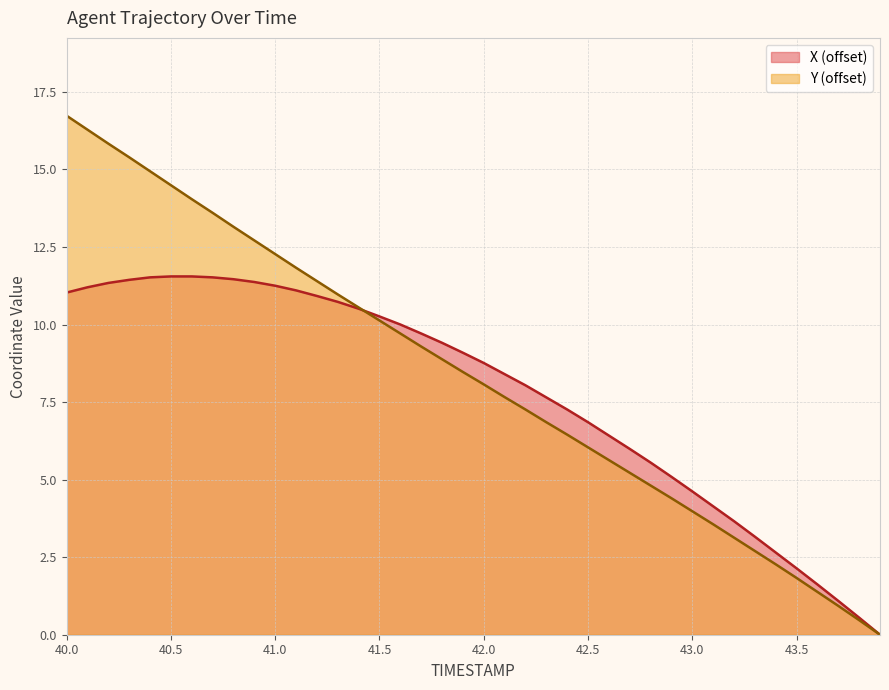

Which series has the largest total across all categories?

Y (offset)